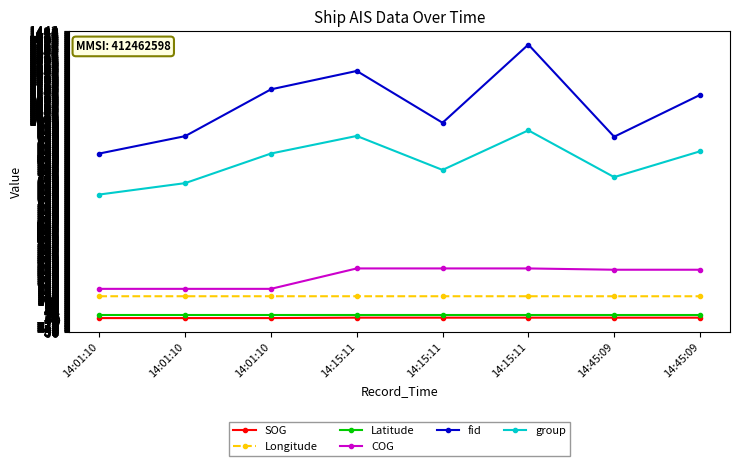

What are all the series names shown in the legend?

SOG, Longitude, Latitude, COG, fid, group